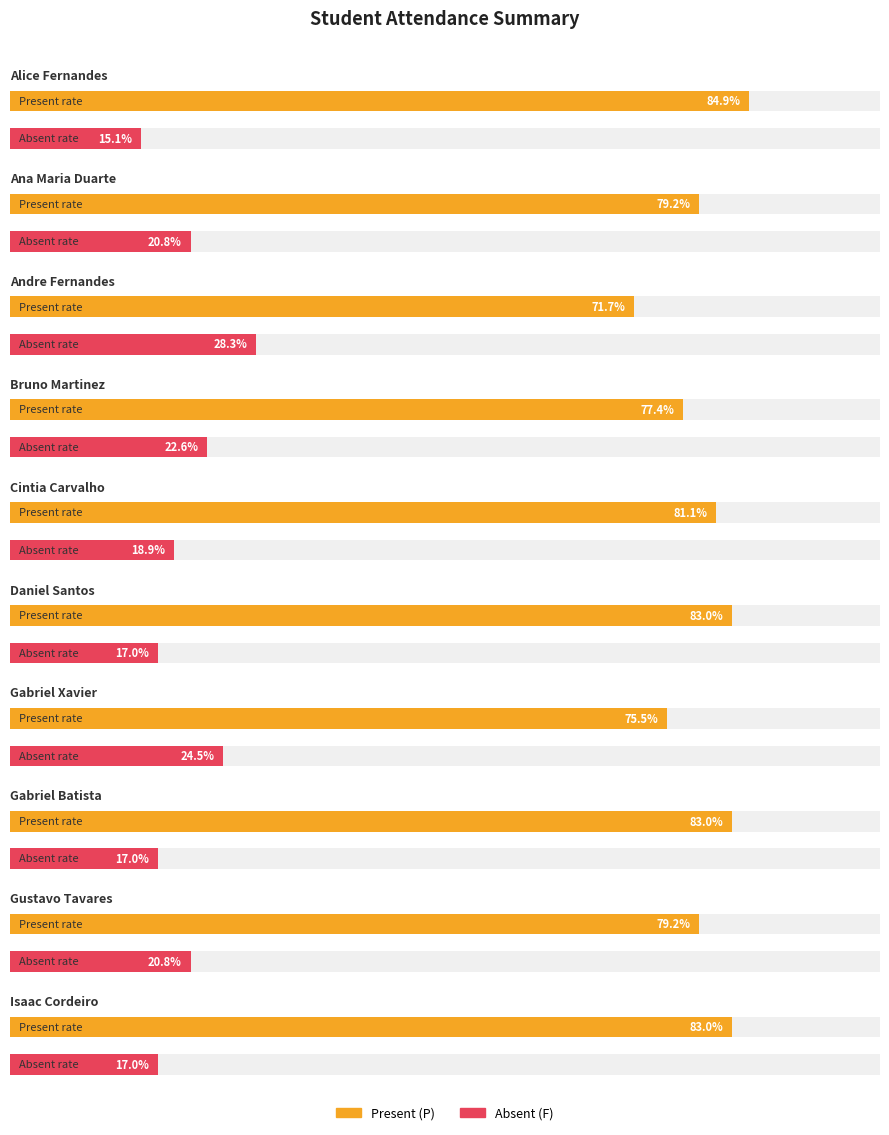

What are all the series names shown in the legend?

Present (P), Absent (F)